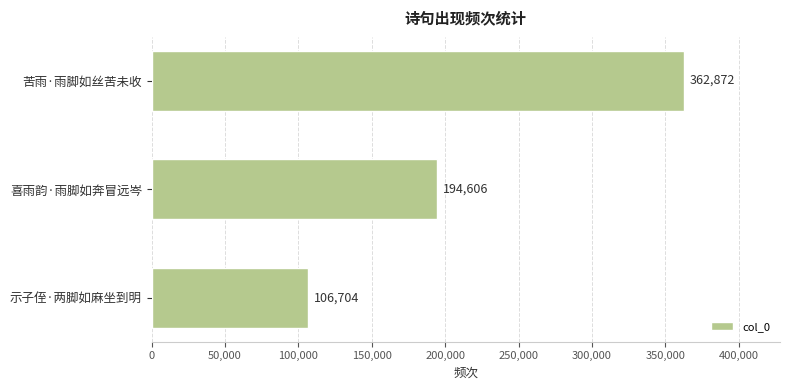

List the labels in order of value, smallest first.

示子侄·两脚如麻坐到明, 喜雨韵·雨脚如奔冒远岑, 苦雨·雨脚如丝苦未收